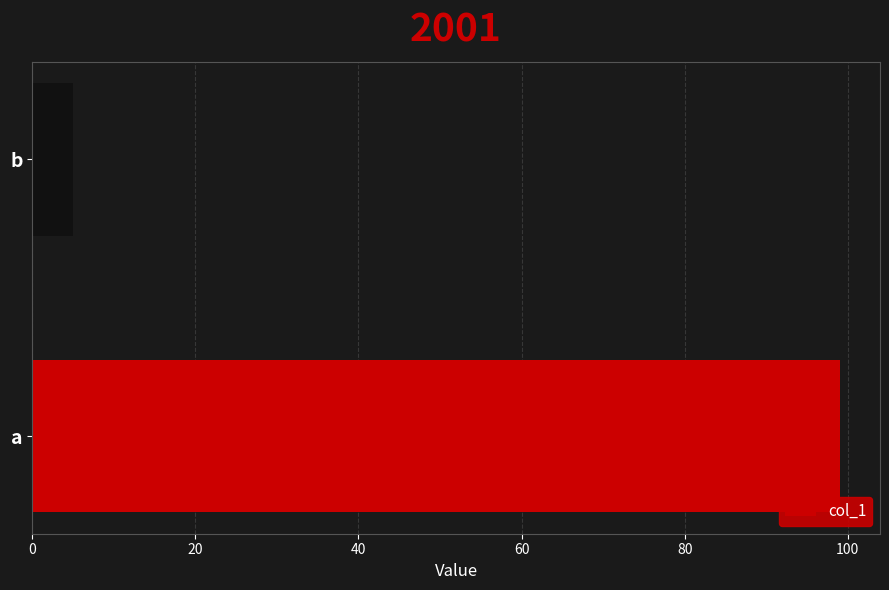

Rank the categories by value from lowest to highest.

b, a